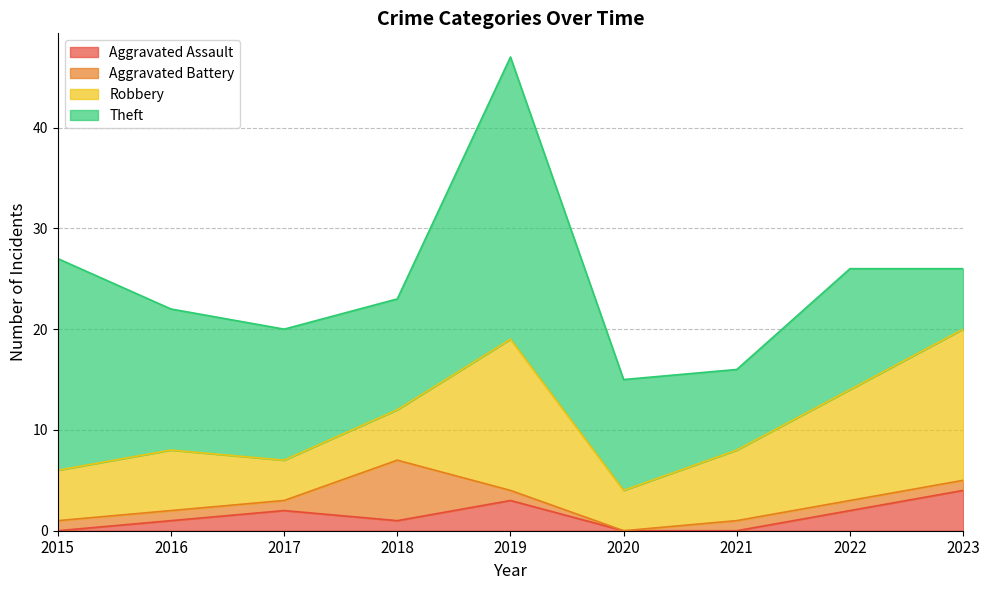

At which label does Robbery first exceed 6?

2019